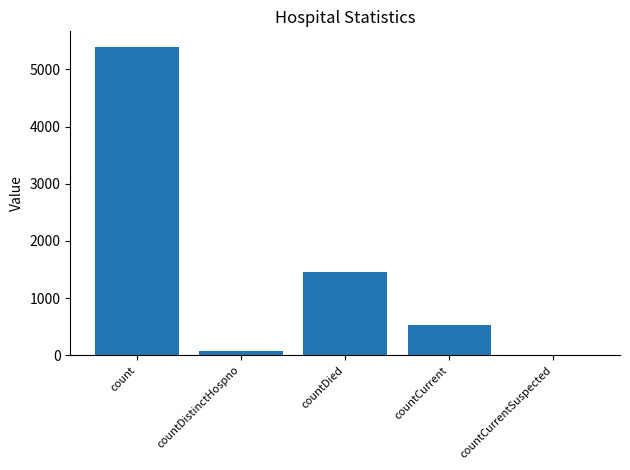

What is the difference between the values at count and countDied?

3933